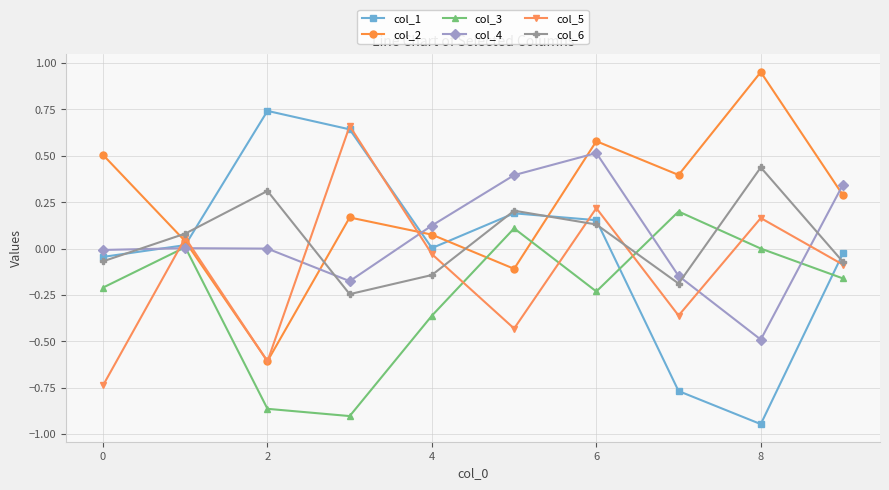

How many intersections are there between col_6 and col_3?

2